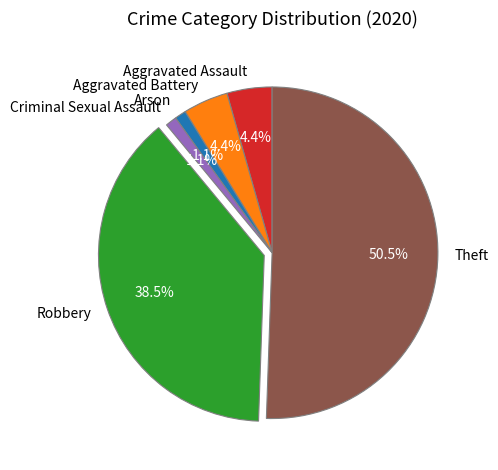

Which slice represents more than half of the pie?

Theft